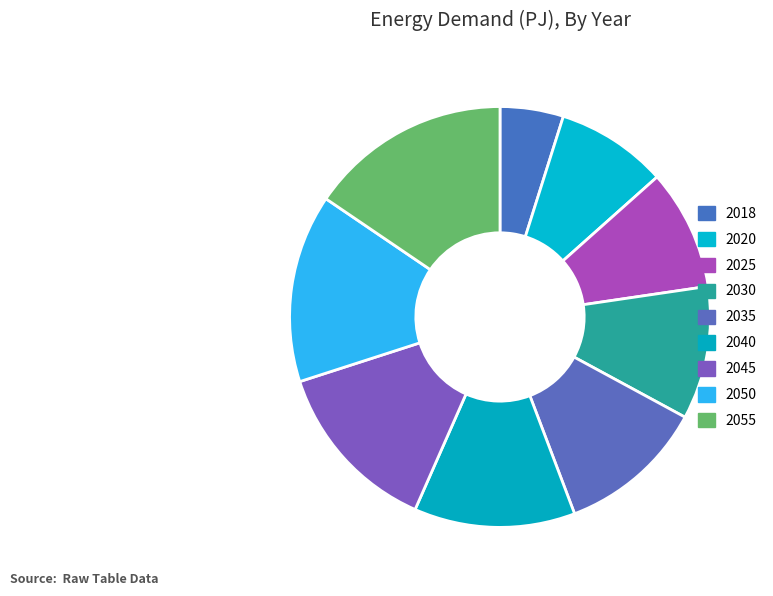

The 2030 slice represents 19% of the pie. True or false?

False